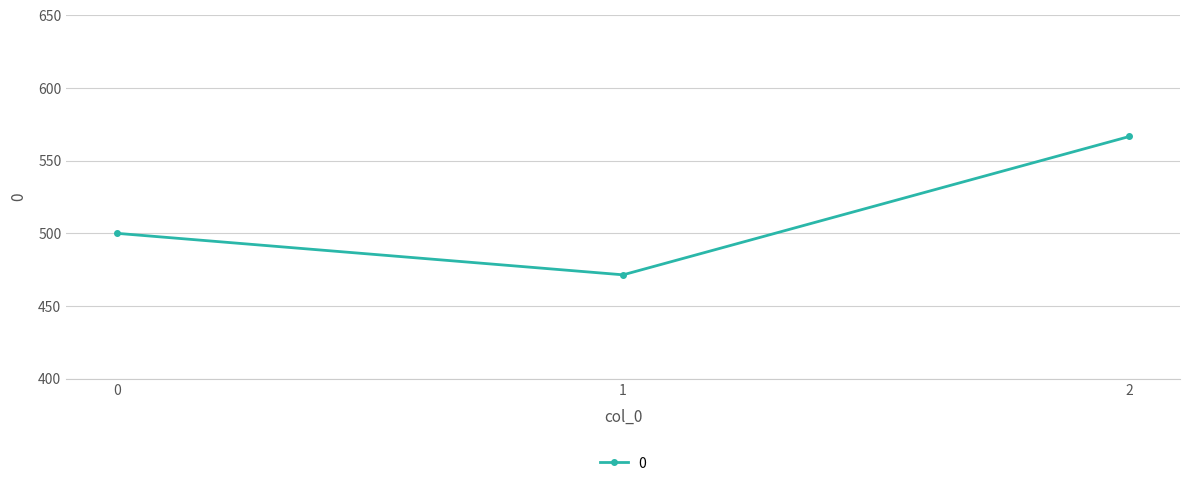

How many categories are shown in the chart?

3